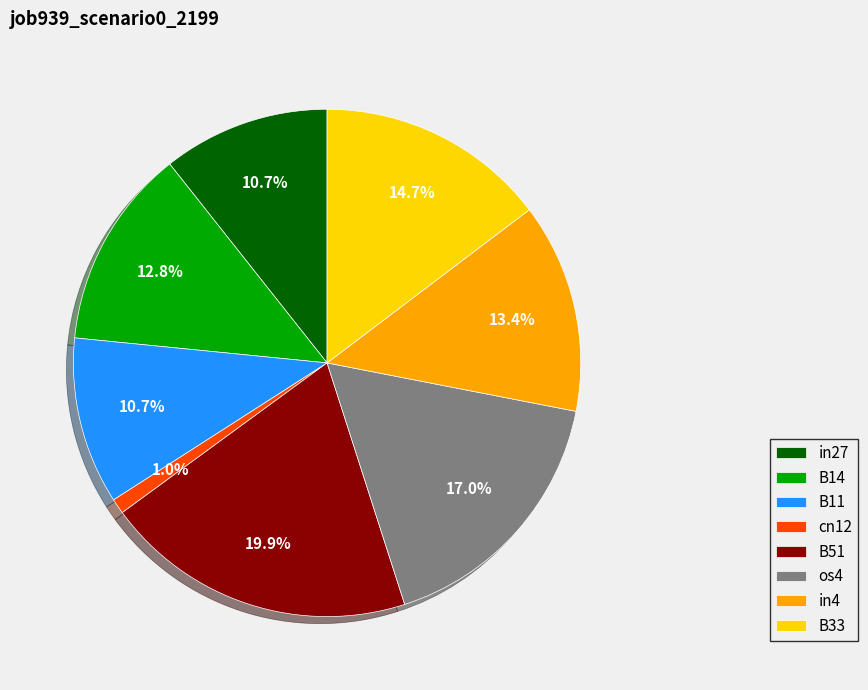

Is it true that B11 is 11% of the pie?

True